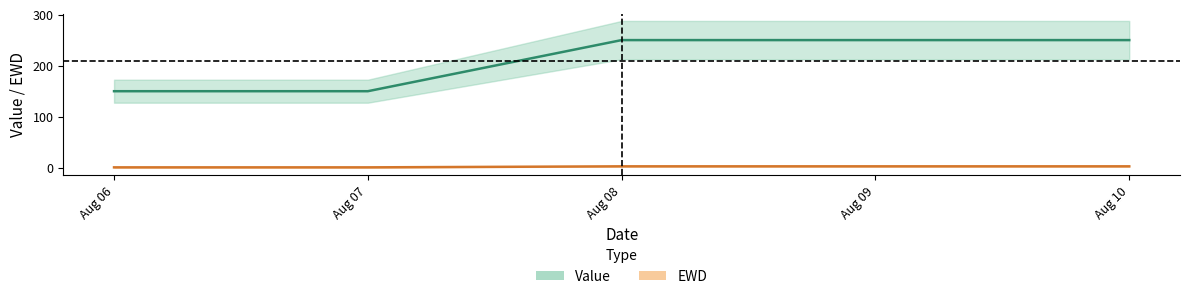

What is the label of the 4th point from the right?

2020-08-07